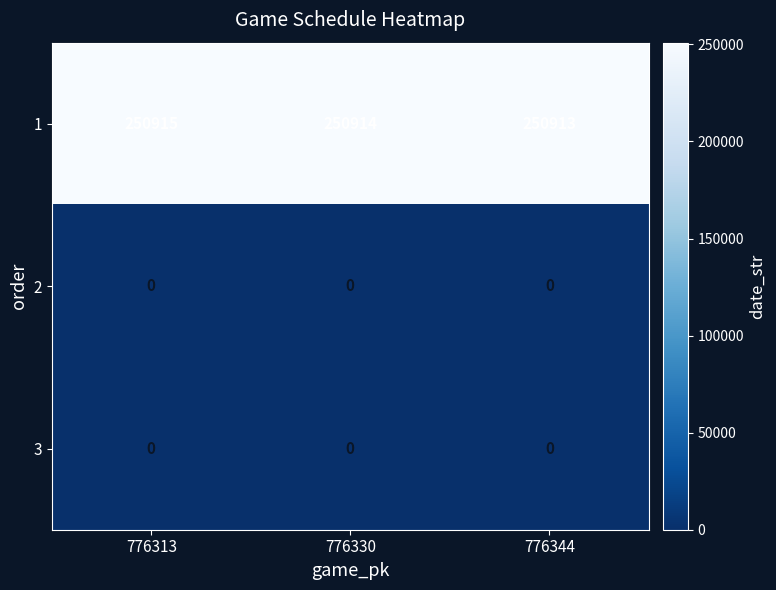

Is it true that 1 equals 250915 at 776313?

True